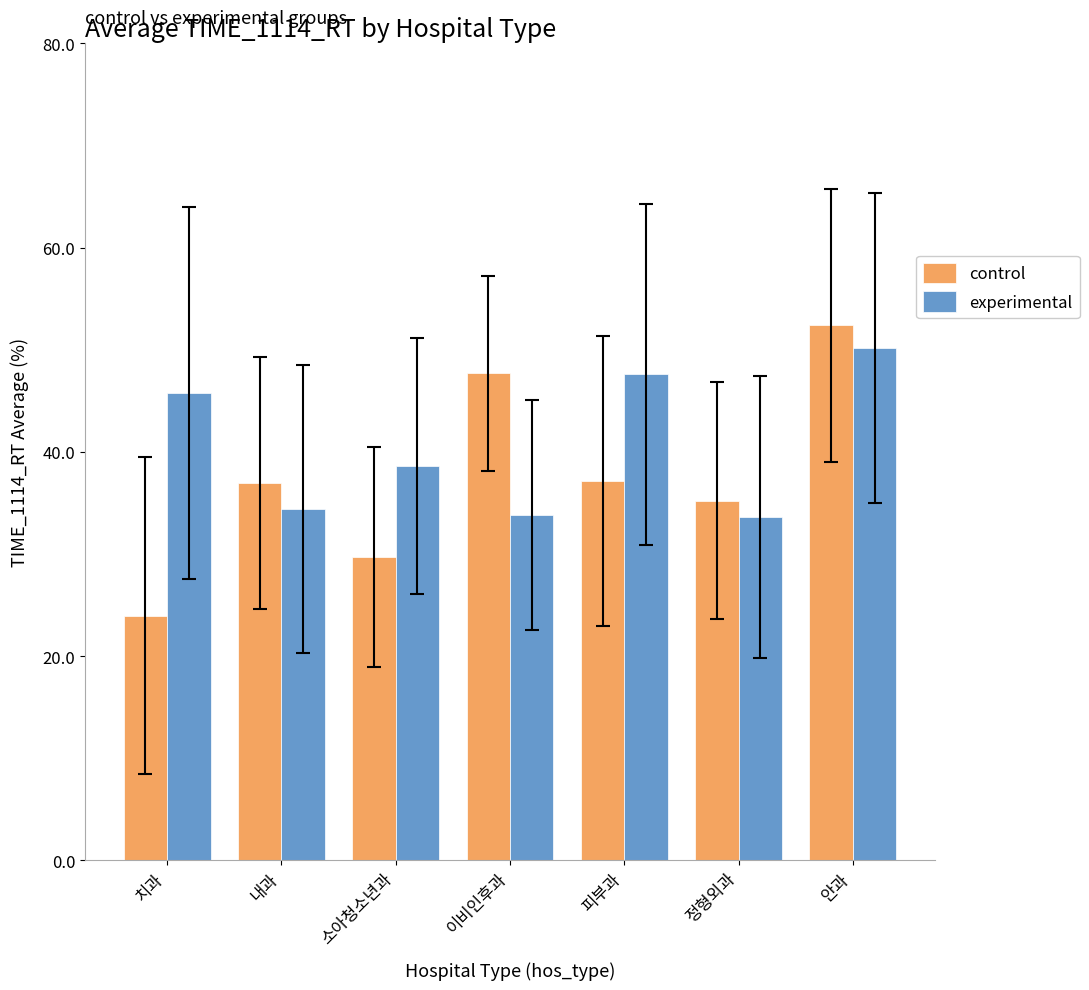

At which category is the sum across all series the highest?

안과